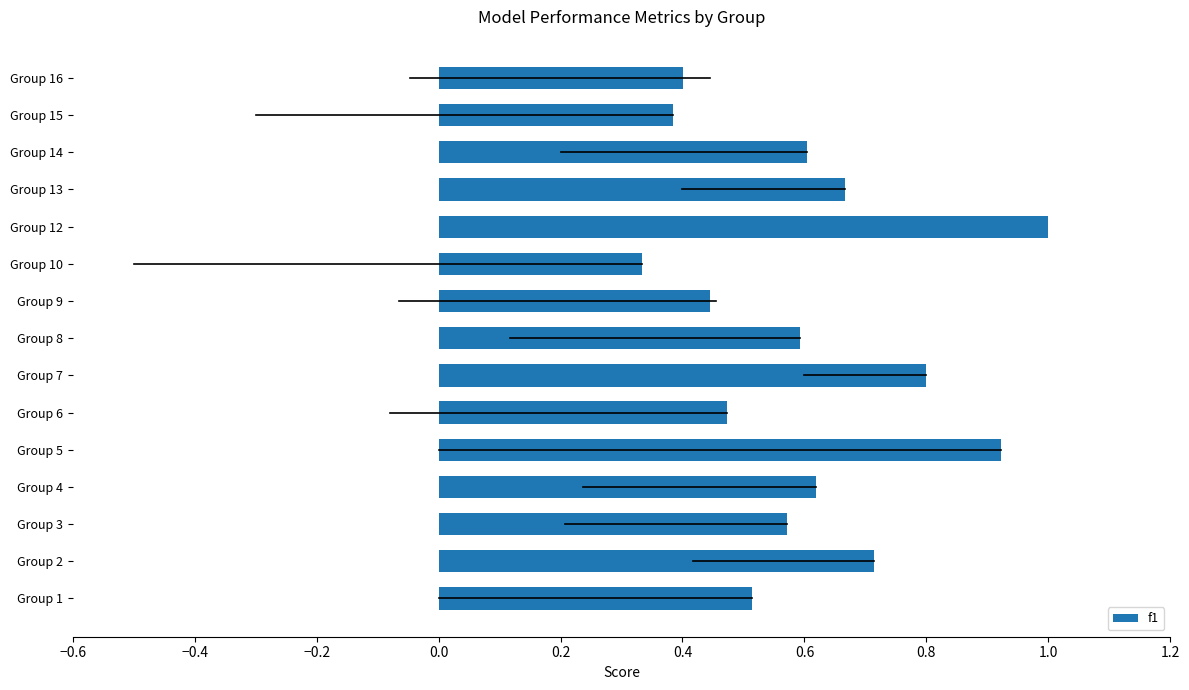

What is the sum of the values at Group 12 and Group 7?

1.8